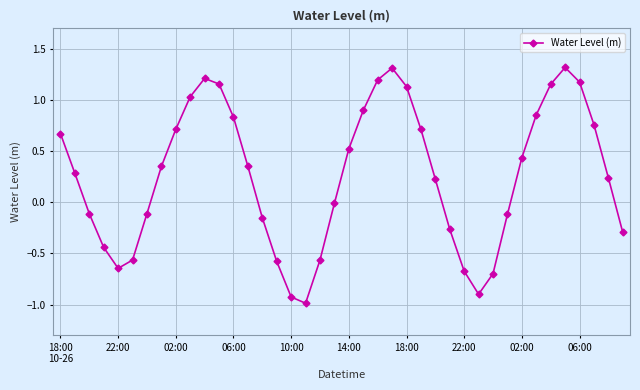

What is the difference between the second highest and second lowest values?

2.2